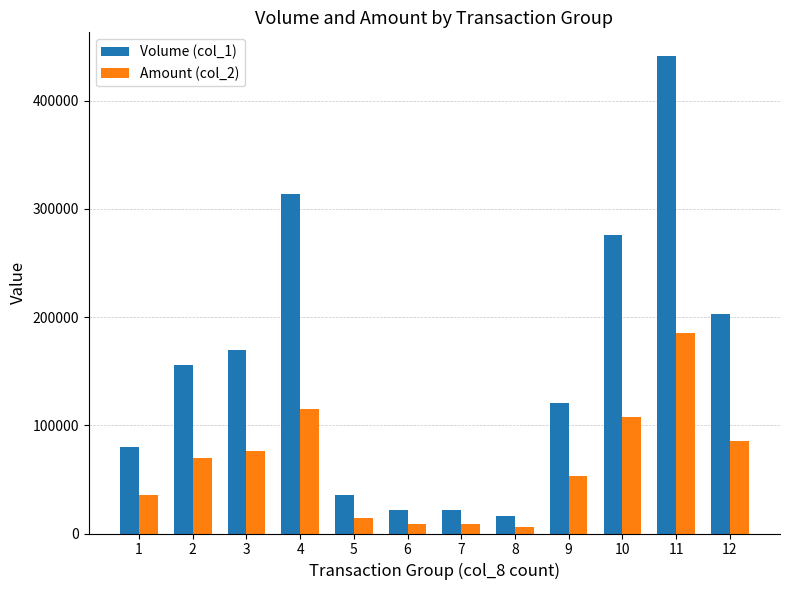

What is the difference between the maximum and second lowest values in the Amount (col_2) series?

176970